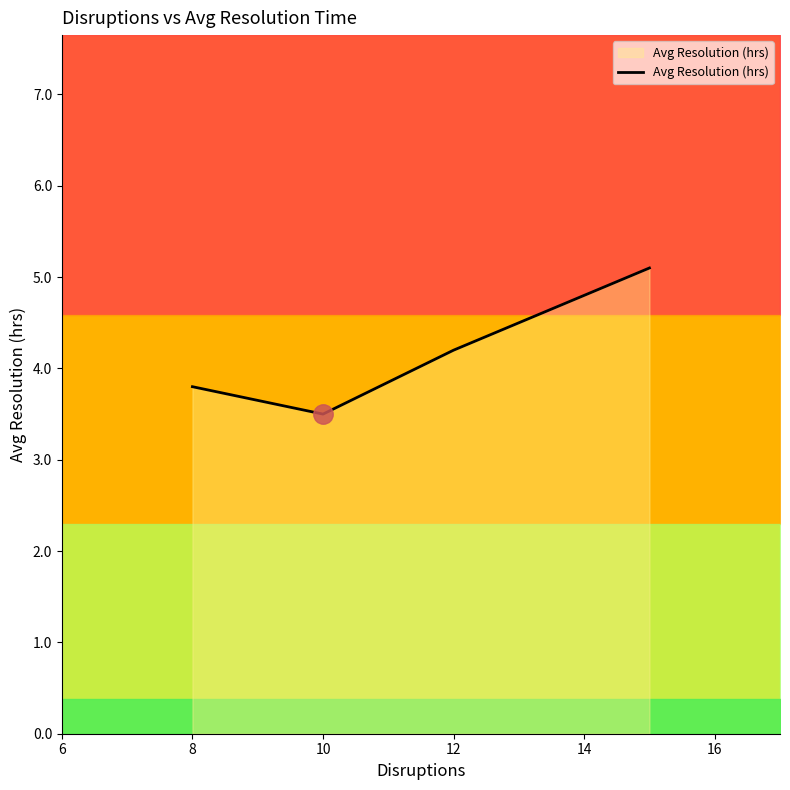

True or false: Avg Resolution (hrs) has more than 1 points higher than both neighbors.

False